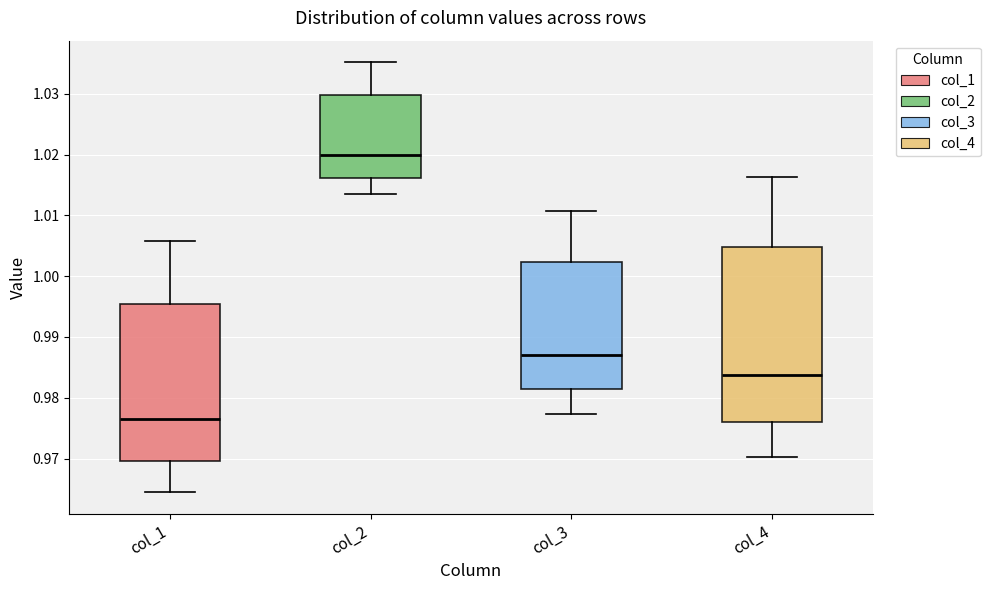

Which box has the highest median line?

col_2